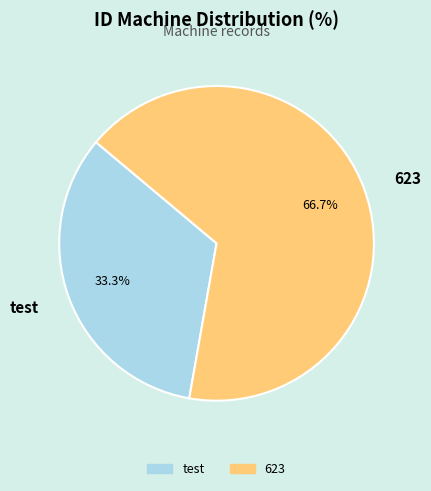

What percentage is the 623 slice, to the nearest percent?

67%